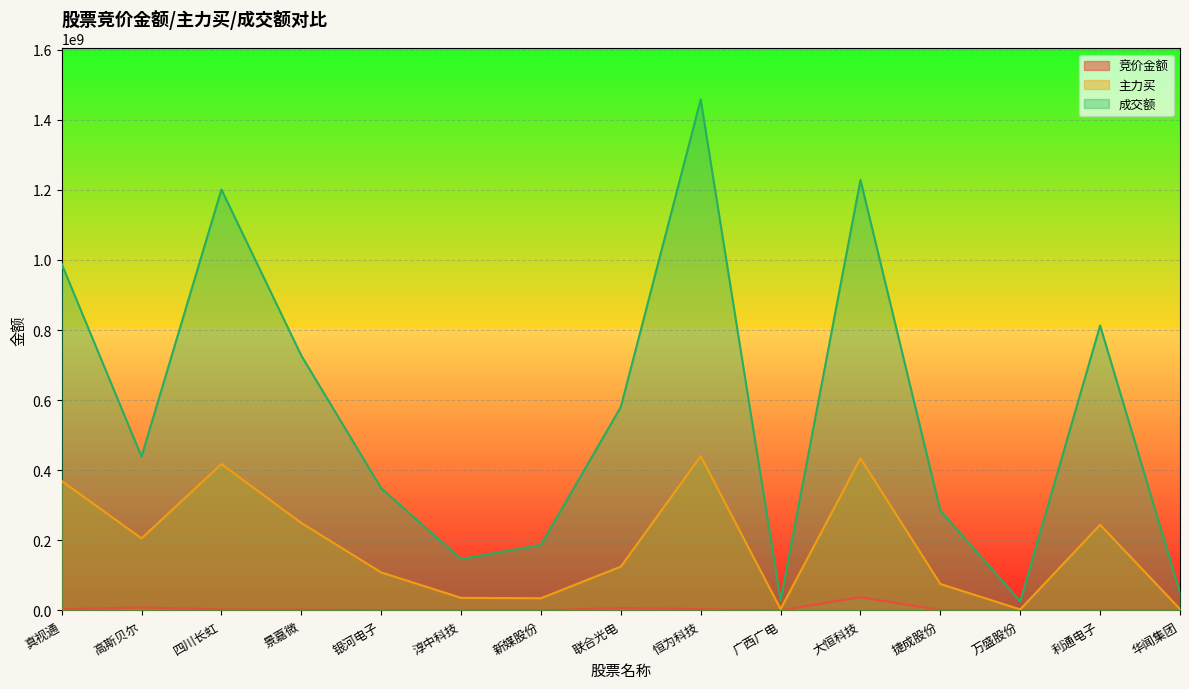

List the series in order of their overall mean, lowest first.

竞价金额, 主力买, 成交额